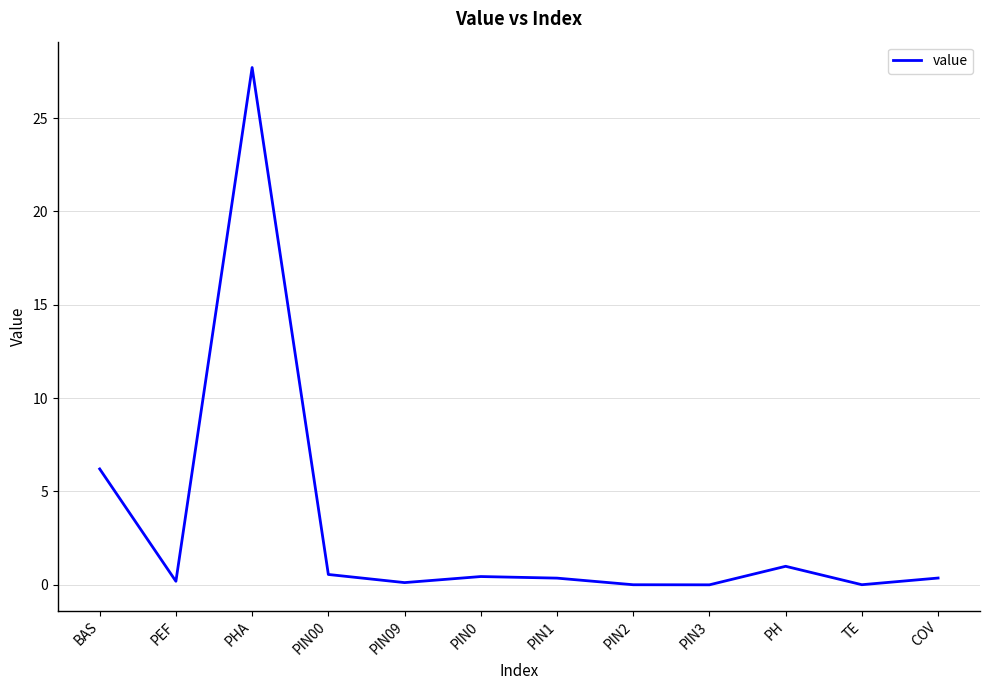

Is it true that the value at BAS is 6.2?

True